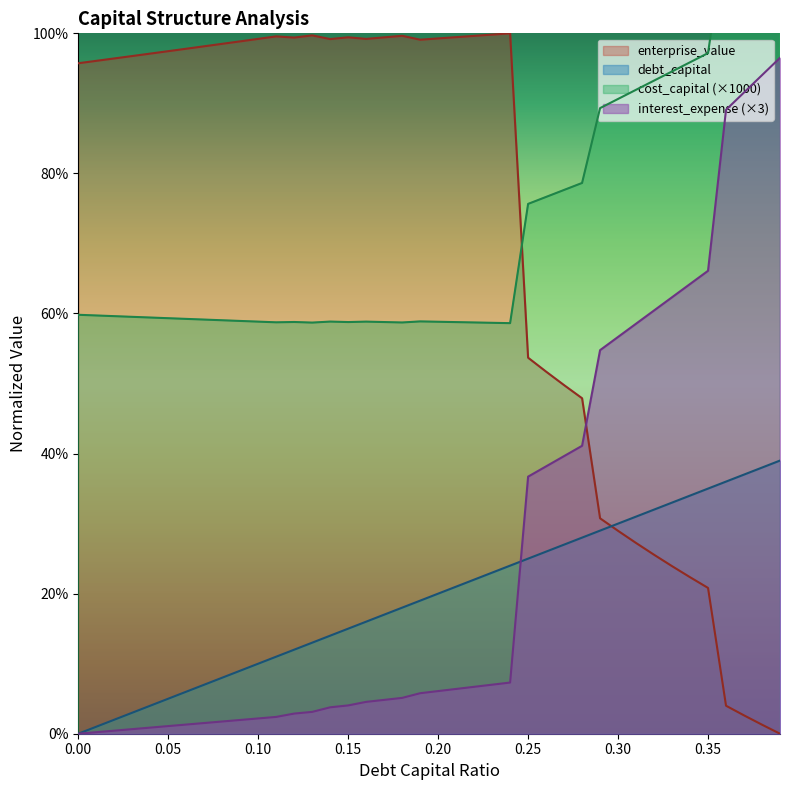

Rank the categories by enterprise_value value from lowest to highest.

0.39, 0.38, 0.37, 0.36, 0.35, 0.34, 0.33, 0.32, 0.31, 0.3, 0.29, 0.28, 0.27, 0.26, 0.25, 0.0, 0.01, 0.02, 0.03, 0.04, 0.05, 0.06, 0.07, 0.08, 0.09, 0.19, 0.14, 0.16, 0.1, 0.2, 0.12, 0.17, 0.15, 0.21, 0.11, 0.22, 0.18, 0.13, 0.23, 0.24